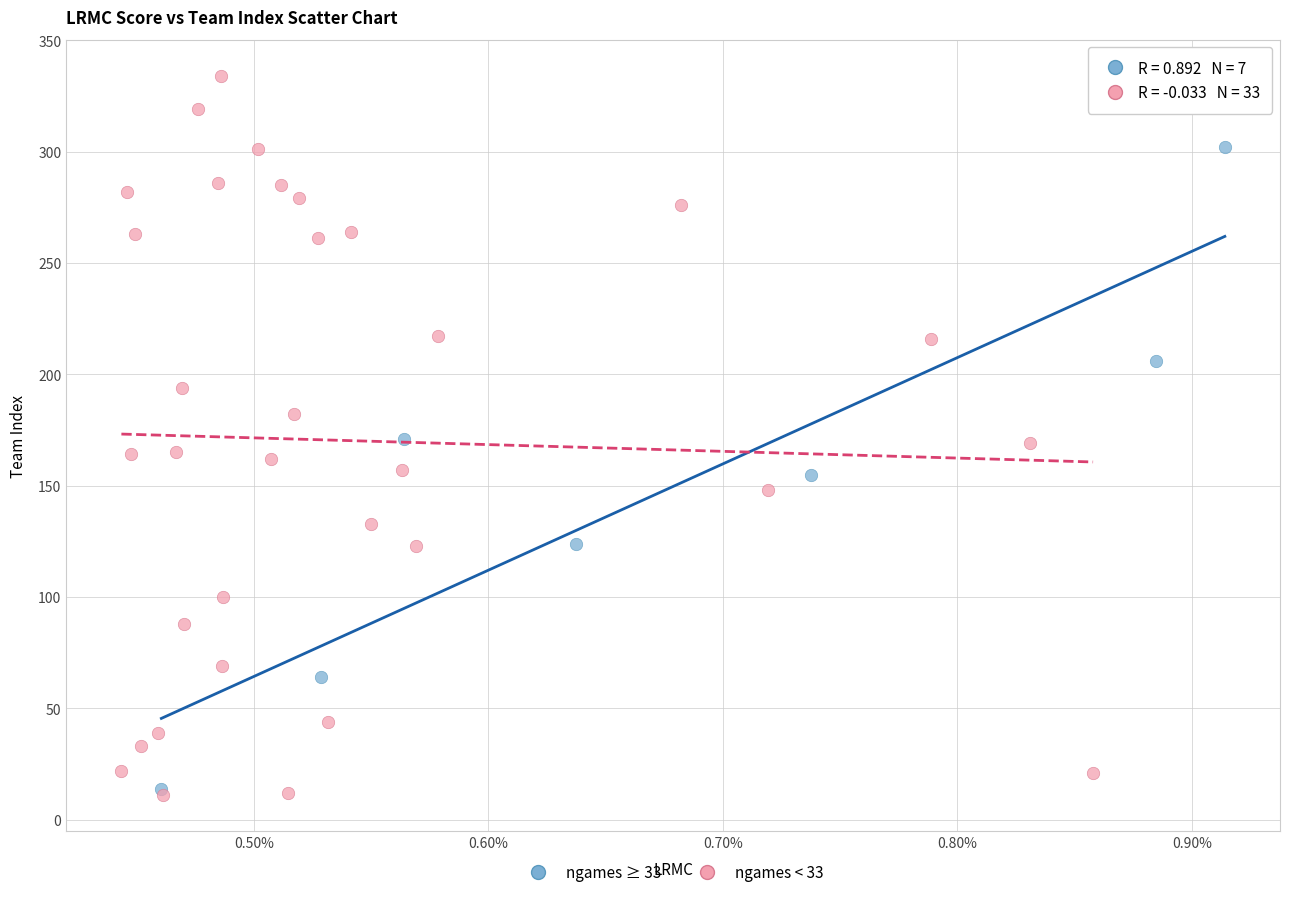

Which series has the largest Y range (max minus min)?

ngames < 33